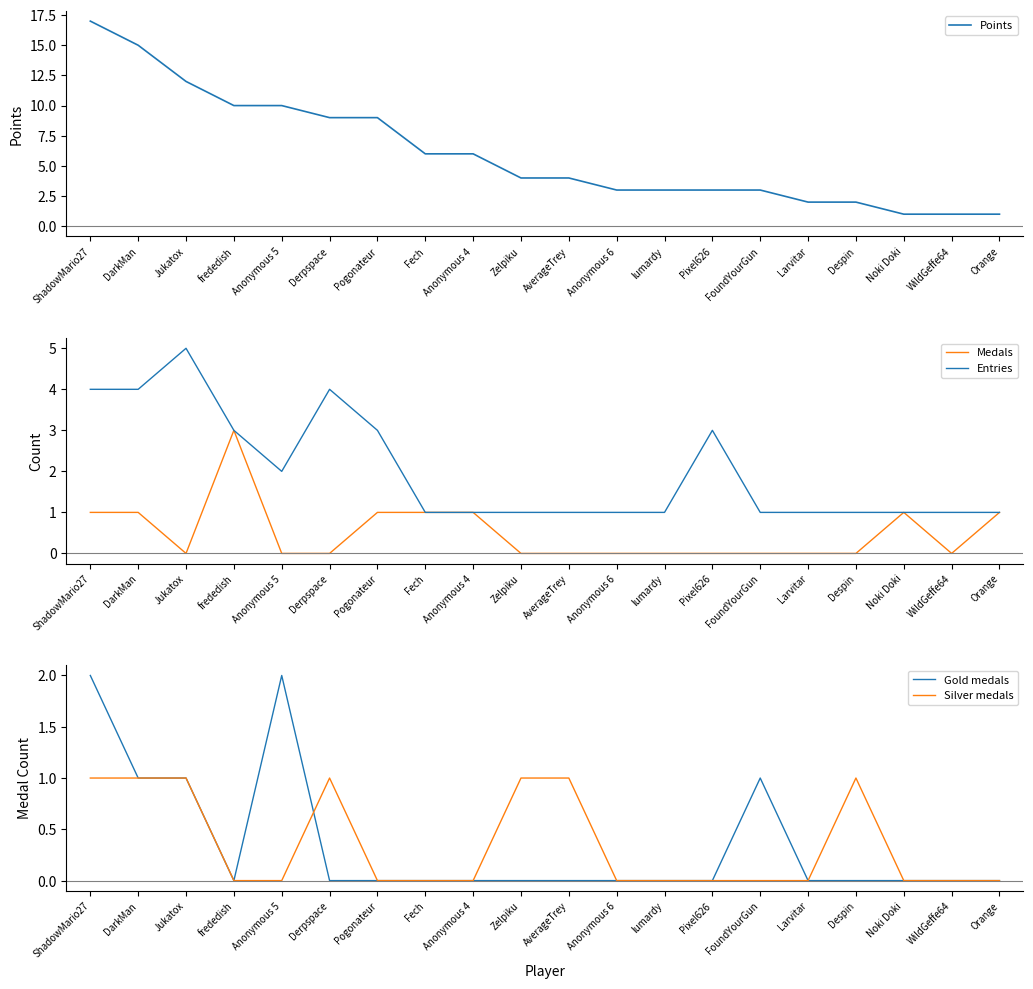

Reading left to right, transcribe all the data shown in this chart.

Points: ShadowMario27=17	DarkMan=15	Jukatox=12	frededish=10	Anonymous 5=10	Derpspace=9	Pogonateur=9	Fech=6	Anonymous 4=6	Zelpiku=4	AverageTrey=4	Anonymous 6=3	lumardy=3	Pixel626=3	FoundYourGun=3	Larvitar=2	Despin=2	Noki Doki=1	WildGeffe64=1	Orange=1
Medals: ShadowMario27=1	DarkMan=1	Jukatox=0	frededish=3	Anonymous 5=0	Derpspace=0	Pogonateur=1	Fech=1	Anonymous 4=1	Zelpiku=0	AverageTrey=0	Anonymous 6=0	lumardy=0	Pixel626=0	FoundYourGun=0	Larvitar=0	Despin=0	Noki Doki=1	WildGeffe64=0	Orange=1
Entries: ShadowMario27=4	DarkMan=4	Jukatox=5	frededish=3	Anonymous 5=2	Derpspace=4	Pogonateur=3	Fech=1	Anonymous 4=1	Zelpiku=1	AverageTrey=1	Anonymous 6=1	lumardy=1	Pixel626=3	FoundYourGun=1	Larvitar=1	Despin=1	Noki Doki=1	WildGeffe64=1	Orange=1
Gold medals: ShadowMario27=2	DarkMan=1	Jukatox=1	frededish=0	Anonymous 5=2	Derpspace=0	Pogonateur=0	Fech=0	Anonymous 4=0	Zelpiku=0	AverageTrey=0	Anonymous 6=0	lumardy=0	Pixel626=0	FoundYourGun=1	Larvitar=0	Despin=0	Noki Doki=0	WildGeffe64=0	Orange=0
Silver medals: ShadowMario27=1	DarkMan=1	Jukatox=1	frededish=0	Anonymous 5=0	Derpspace=1	Pogonateur=0	Fech=0	Anonymous 4=0	Zelpiku=1	AverageTrey=1	Anonymous 6=0	lumardy=0	Pixel626=0	FoundYourGun=0	Larvitar=0	Despin=1	Noki Doki=0	WildGeffe64=0	Orange=0